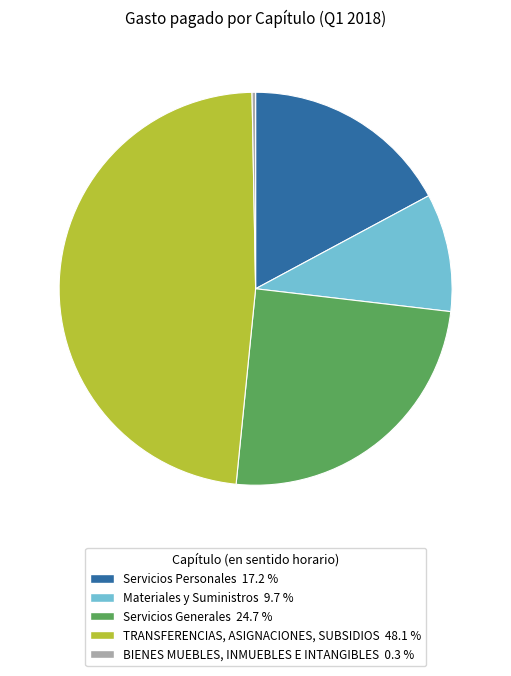

Rank the categories by value from lowest to highest.

BIENES MUEBLES, INMUEBLES E INTANGIBLES, Materiales y Suministros, Servicios Personales, Servicios Generales, TRANSFERENCIAS, ASIGNACIONES, SUBSIDIOS